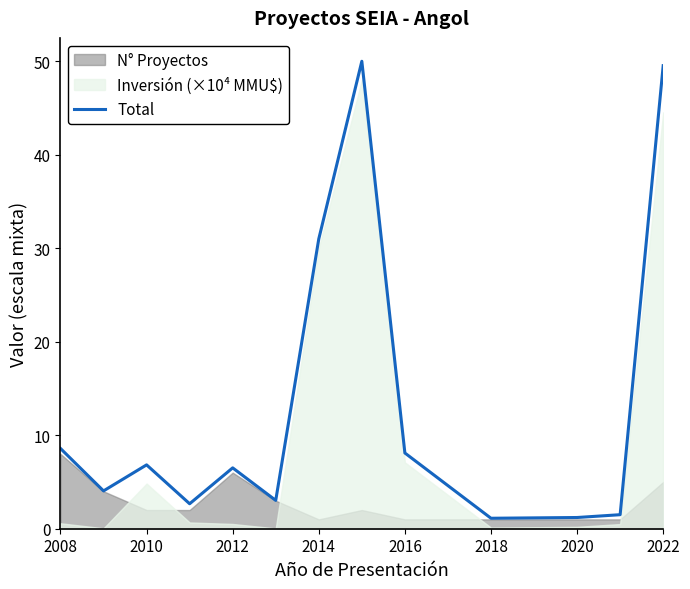

Is it true that Total equals 8.1 at 2016?

True